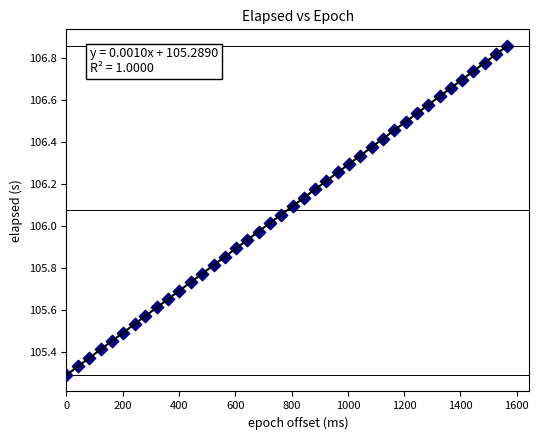

What is the range of Y values (max minus min)?

1.6